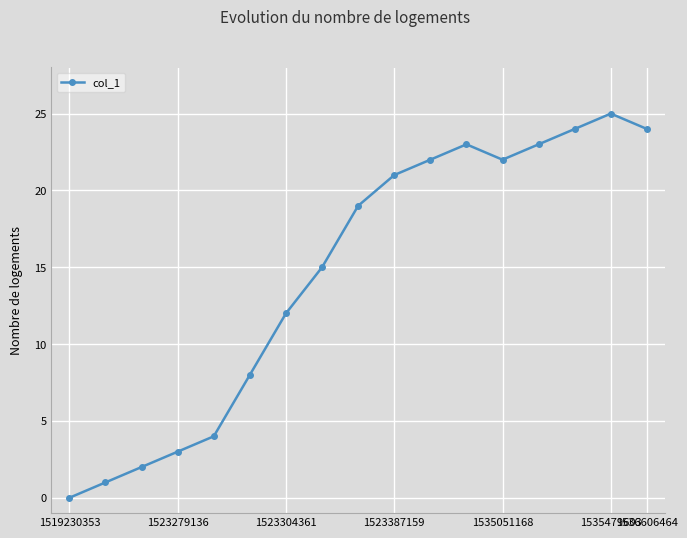

What is the value of the 13th point from the left?

22